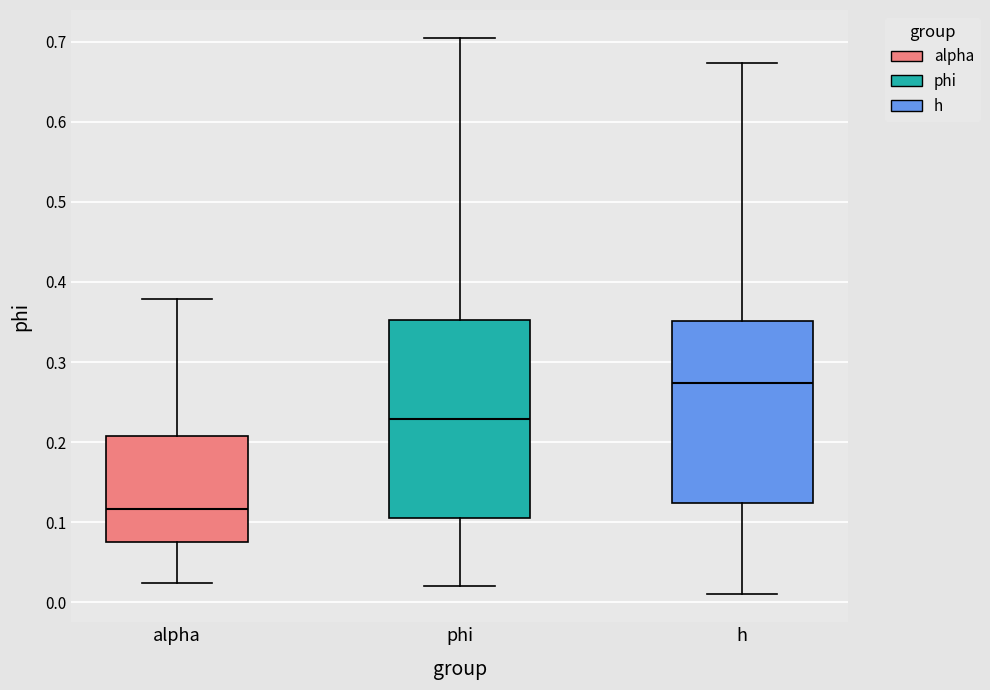

Where does the median line of the box for phi sit on the y-axis? The values are not printed on the chart, so give them approximately, as read against the axis.

0.23